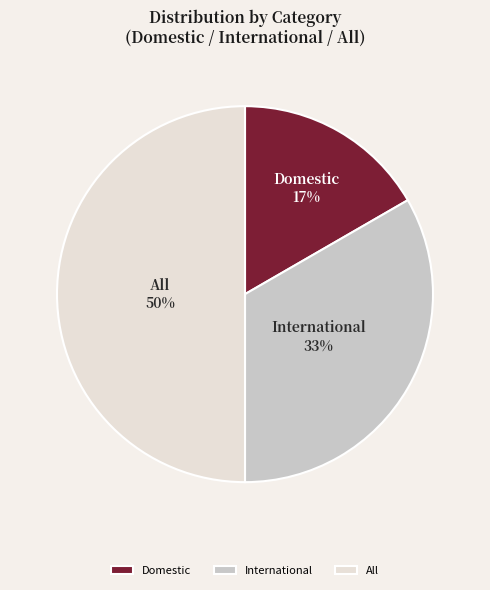

Is the sum of International and All greater than half?

Yes